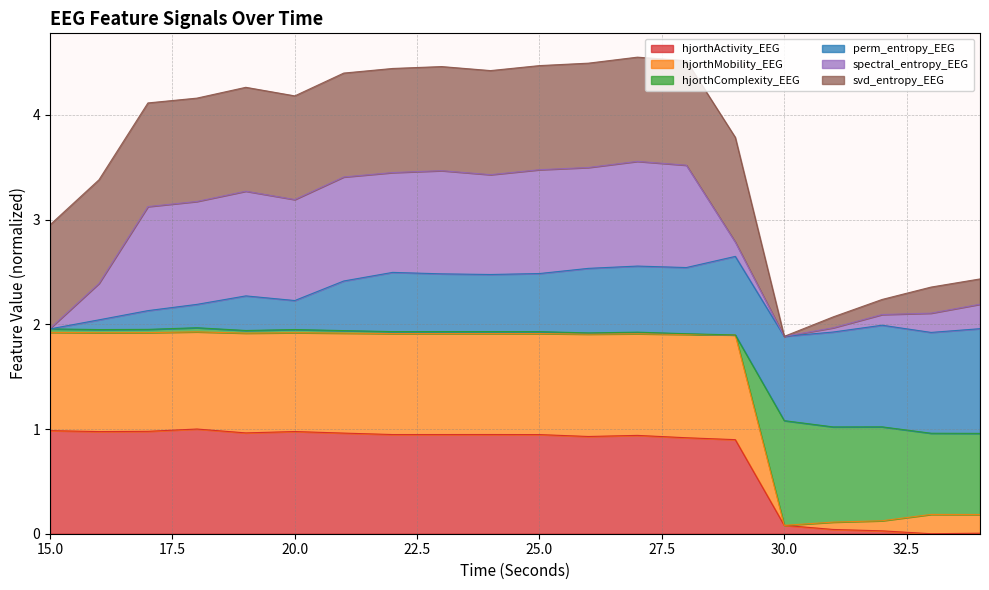

What is the maximum value for hjorthActivity_EEG?

1.0